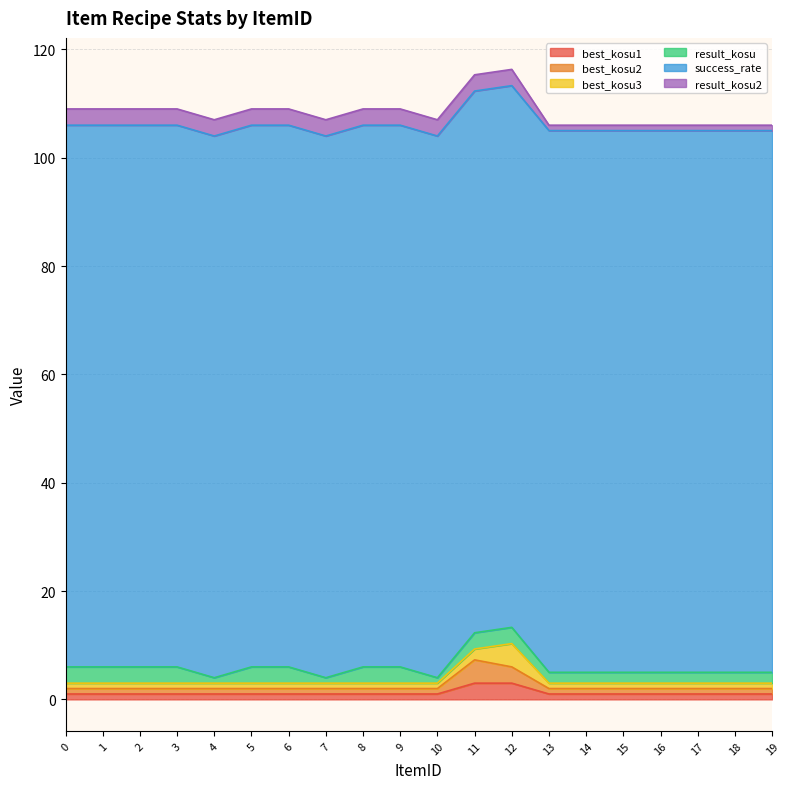

What are all the series names shown in the legend?

best_kosu1, best_kosu2, best_kosu3, result_kosu, success_rate, result_kosu2